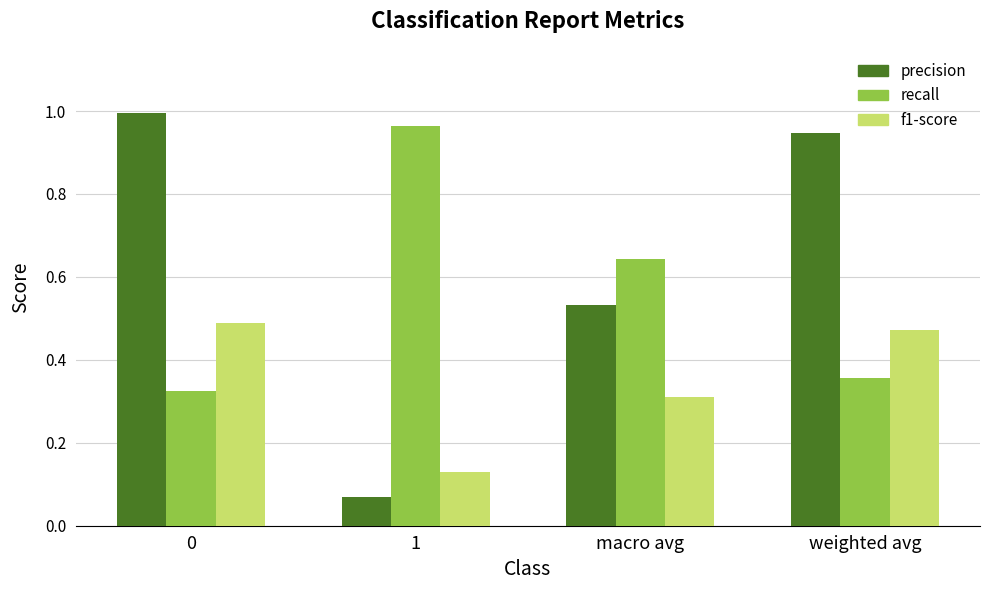

Are the bars grouped side by side (vs. stacked)?

Yes